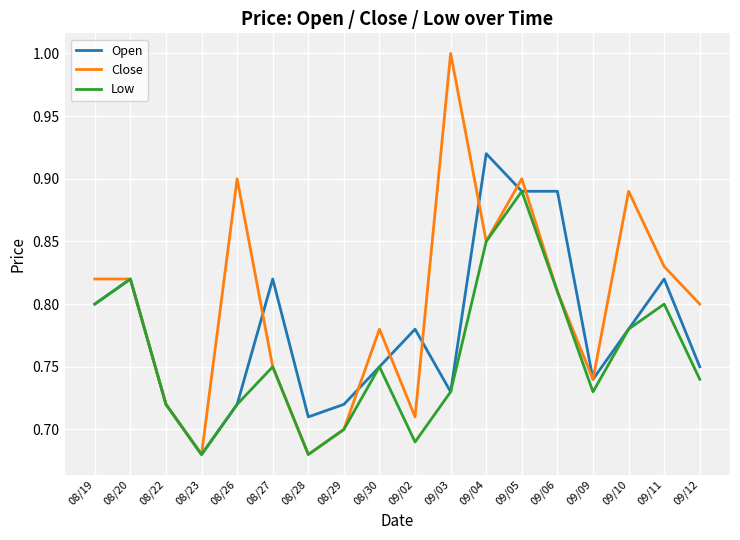

Where is Open nearest to the value 0?

08/23